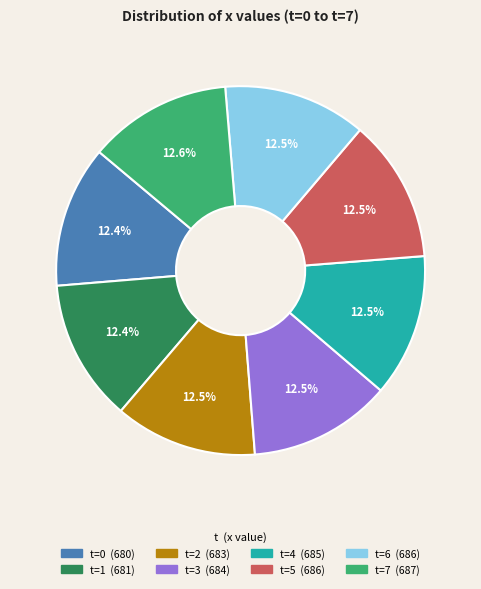

True or false: t=7 accounts for 1% of the total.

False